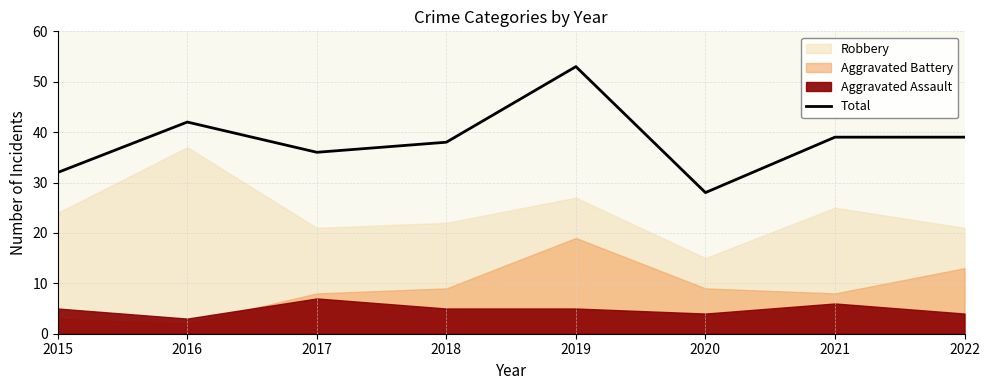

Where is the first local minimum?

2017